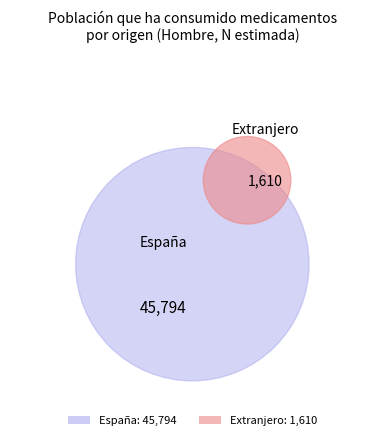

Which category accounts for the majority?

España